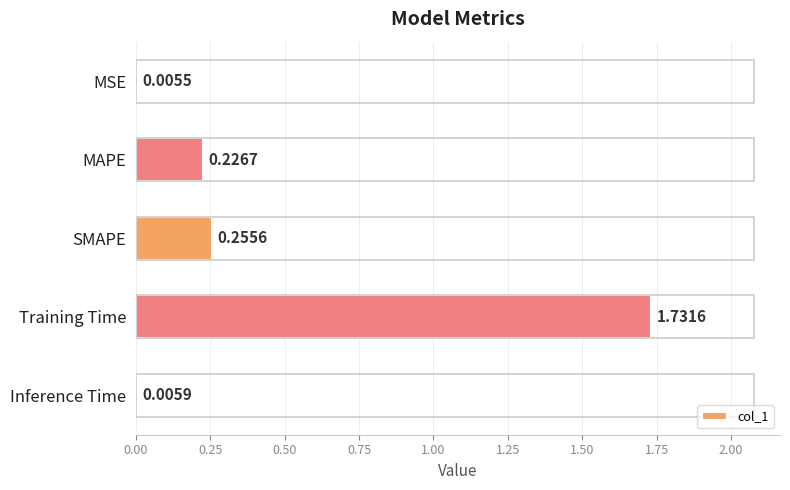

What is the change in value from MAPE to Training Time?

+1.5